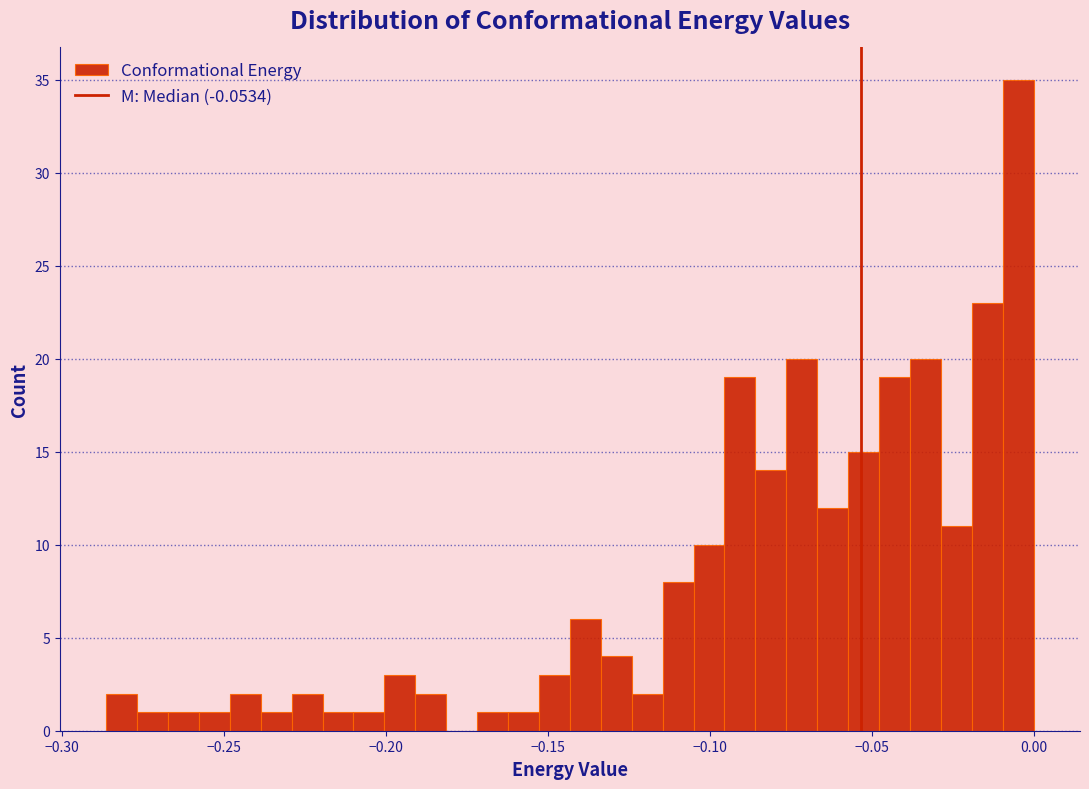

Read against the x-axis, roughly where is the centre of the tallest bar?

-0.005